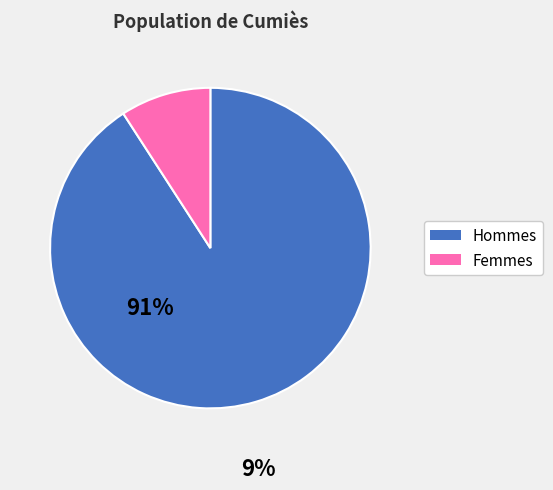

True or false: Femmes accounts for 9% of the total.

True